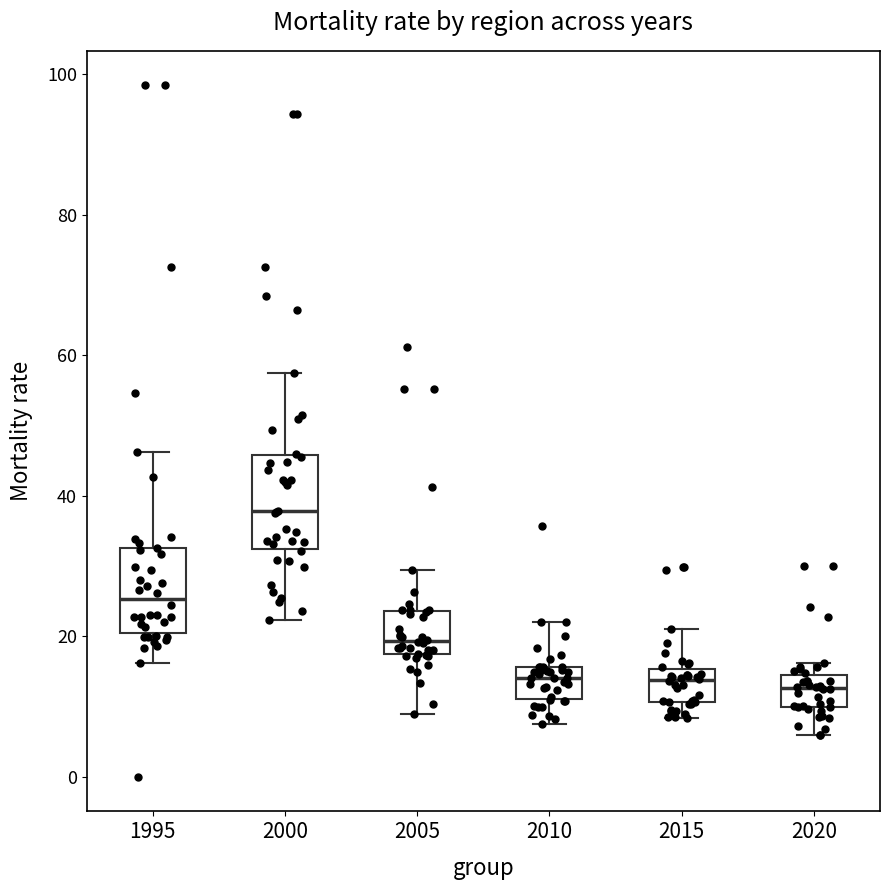

Reading left to right, read every box against the y-axis: the position of its median line, the range the box covers, and the ends of its whiskers. The values are not printed on the chart, so give them approximately, as read against the axis.

1995: median 26, box 20 to 32, whiskers 16 to 46
2000: median 38, box 32 to 46, whiskers 22 to 58
2005: median 20, box 18 to 24, whiskers 10 to 30
2010: median 14, box 12 to 16, whiskers 8 to 22
2015: median 14, box 10 to 16, whiskers 8 to 22
2020: median 12, box 10 to 14, whiskers 6 to 16